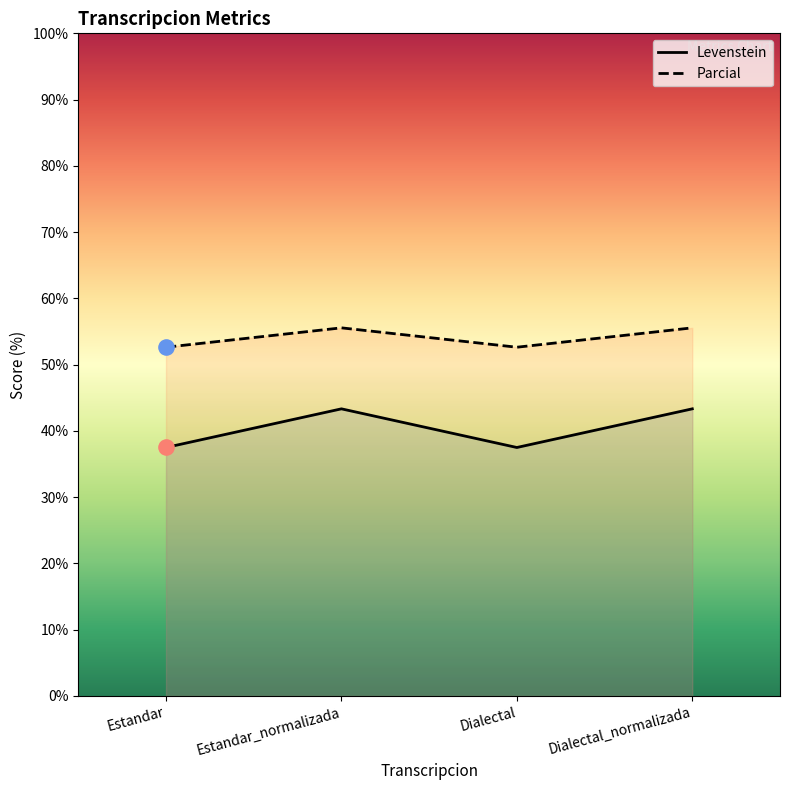

Which series has the widest spread of Y values?

Levenstein